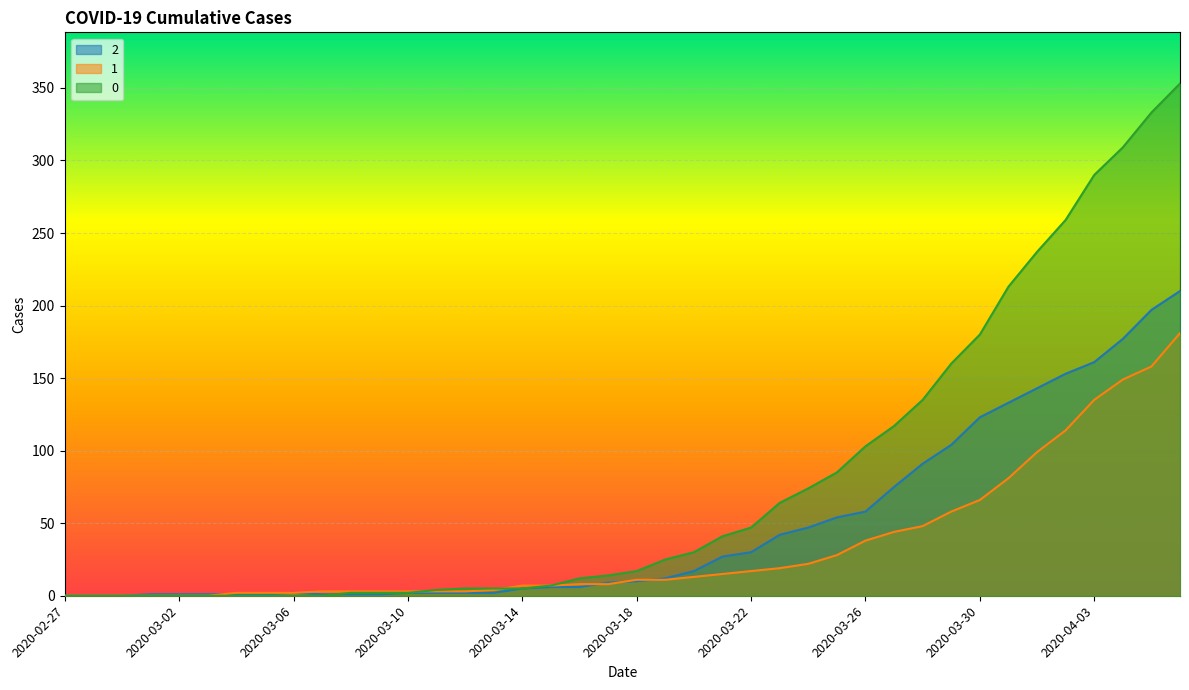

Is it true that 1 equals 8 at 2020-03-16?

True